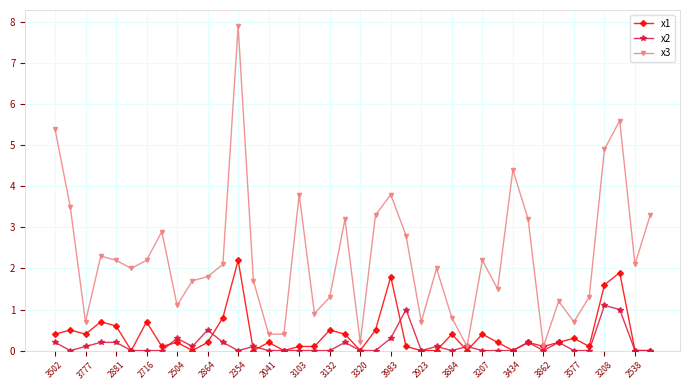

Which series has the largest range (max minus min)?

x3